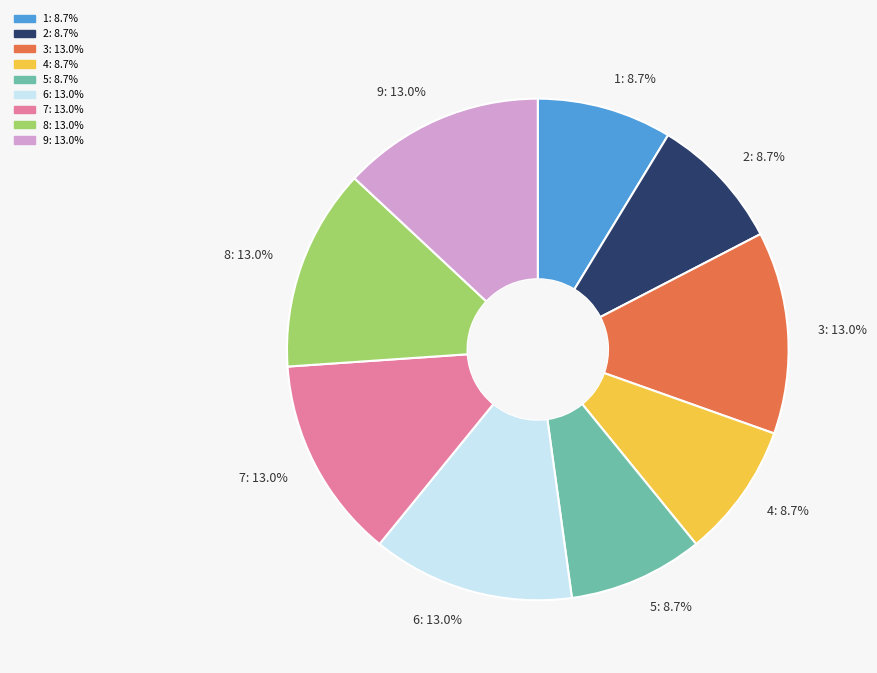

To the nearest percent, what percentage of the pie is 5?

9%